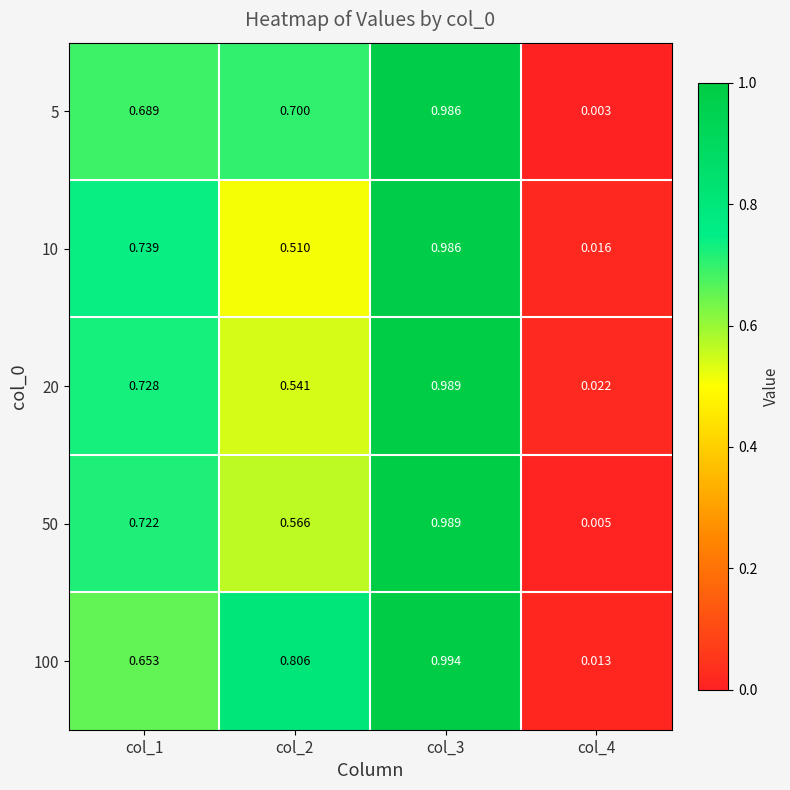

Which series has the largest total across all categories?

100